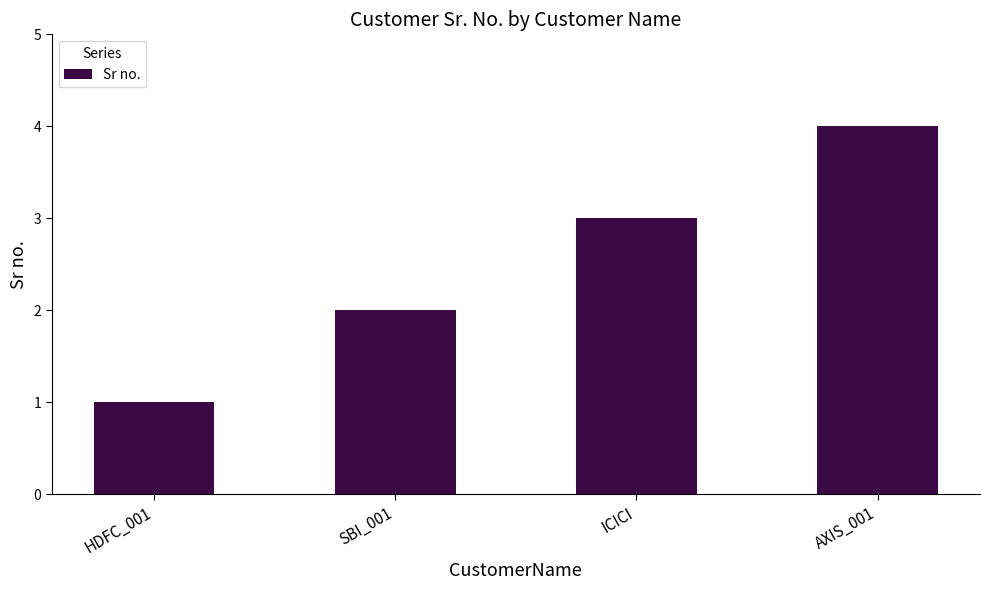

Reading left to right, list all the values displayed in this chart.

HDFC_001=1	SBI_001=2	ICICI=3	AXIS_001=4